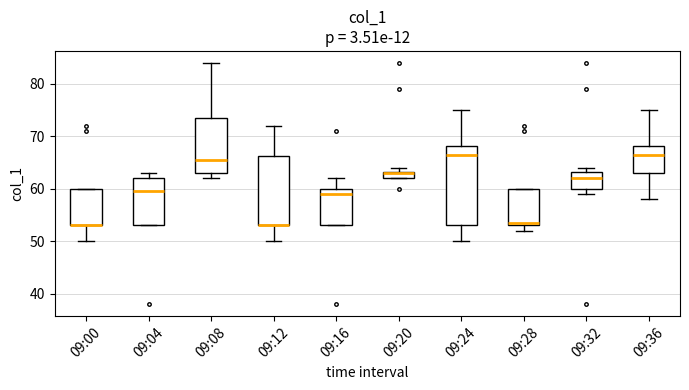

Where does the median line of the box for 09:32 sit on the y-axis? The values are not printed on the chart, so give them approximately, as read against the axis.

62